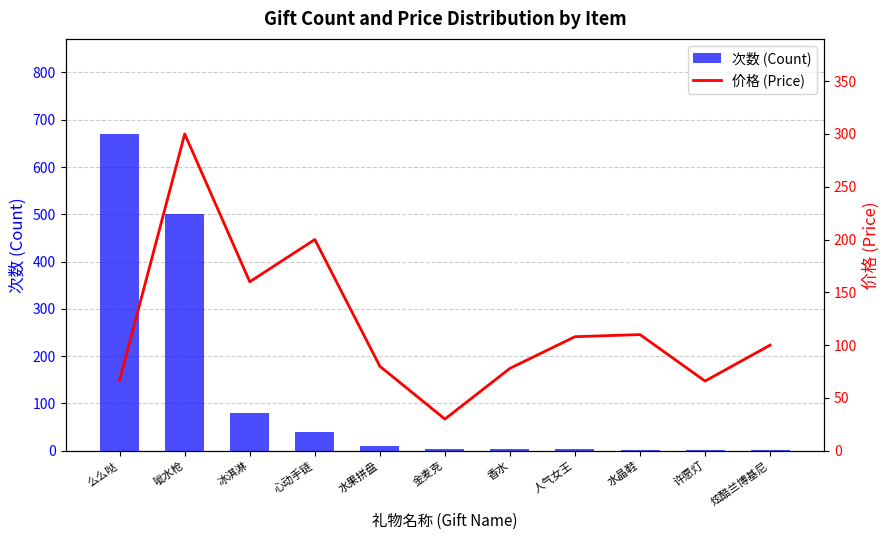

What is the maximum value shown in the chart?

670